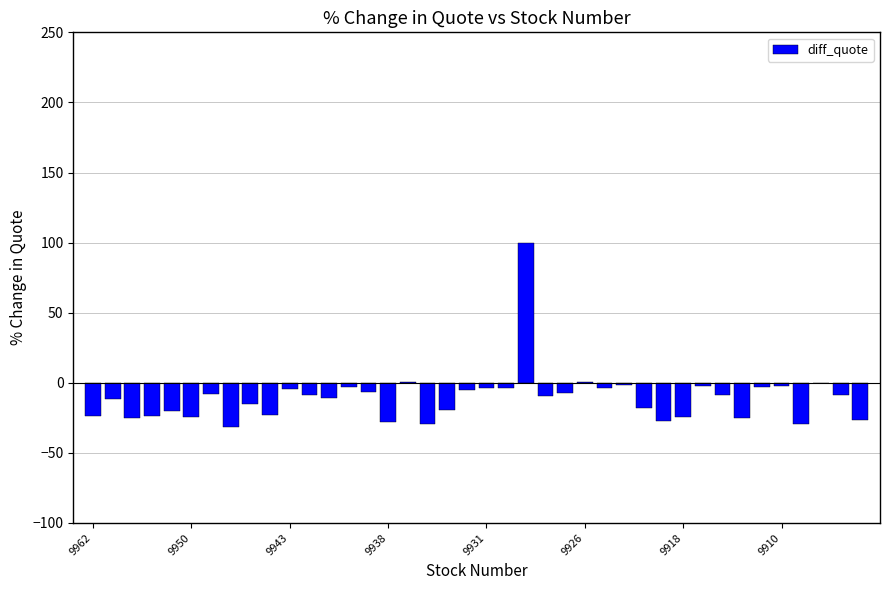

What is the greatest value displayed?

100.0